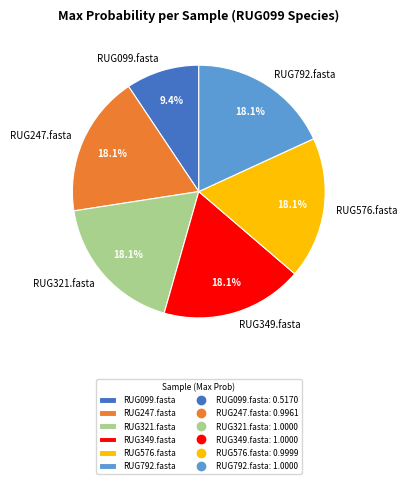

To the nearest percent, what portion does RUG349.fasta represent?

18%